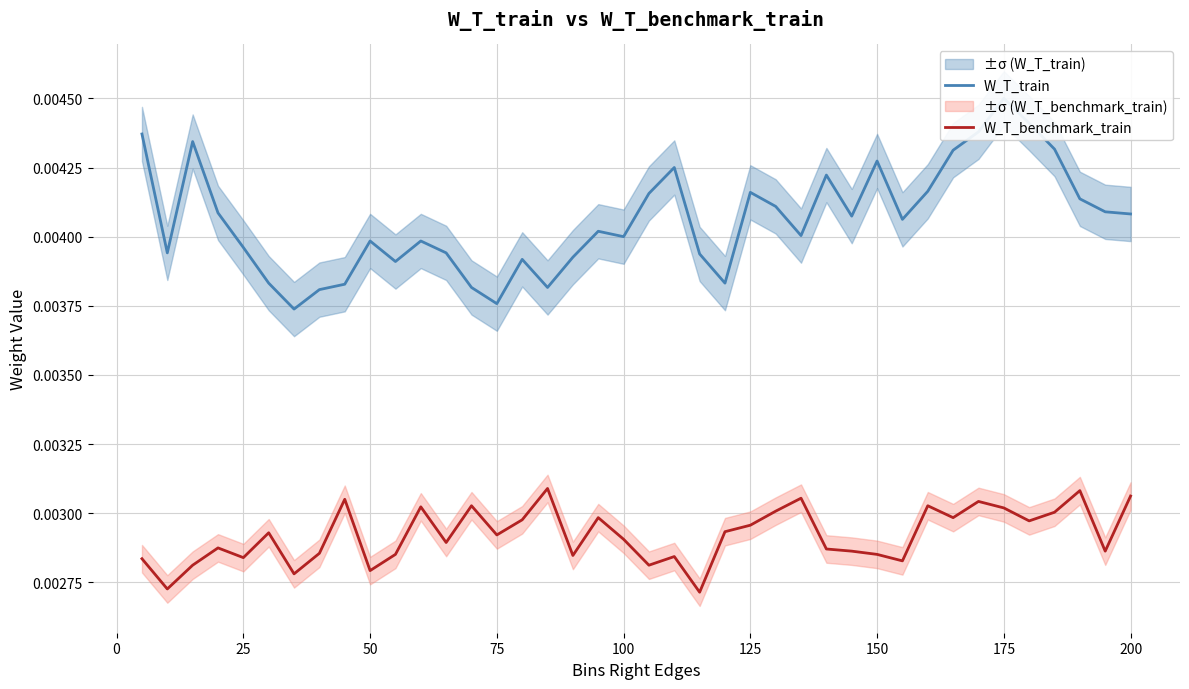

Which series has the largest range (max minus min)?

W_T_train